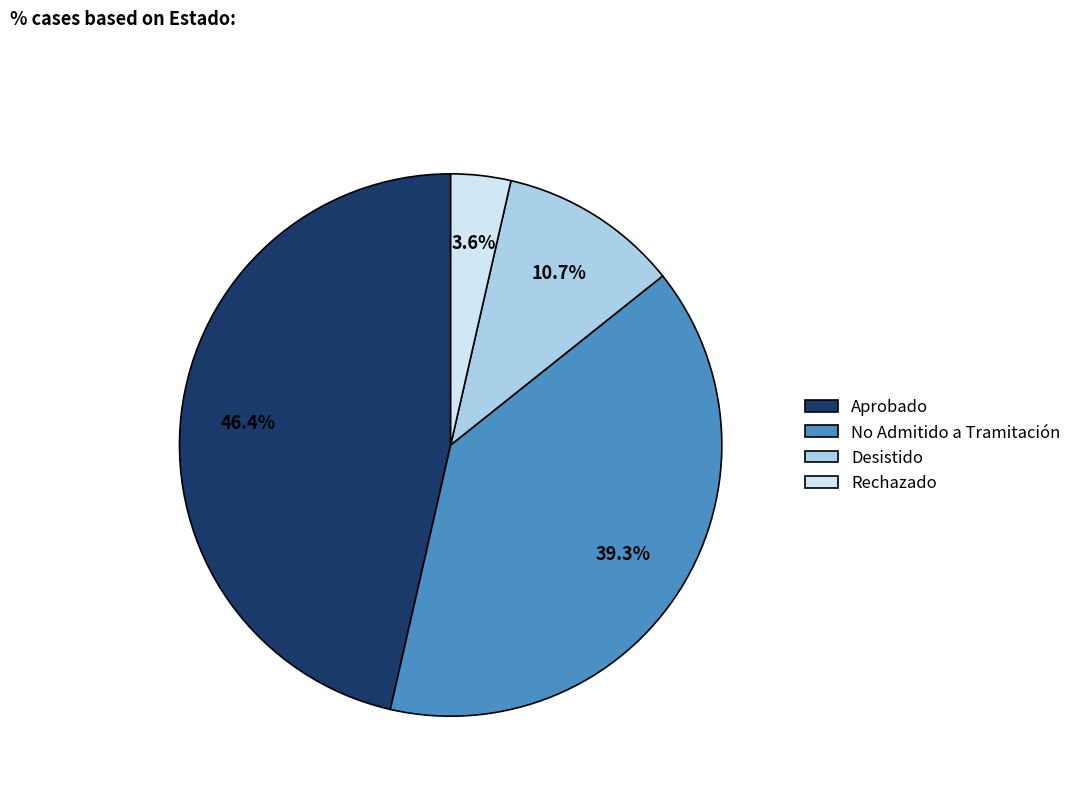

What percentage is the Desistido slice, to the nearest percent?

11%